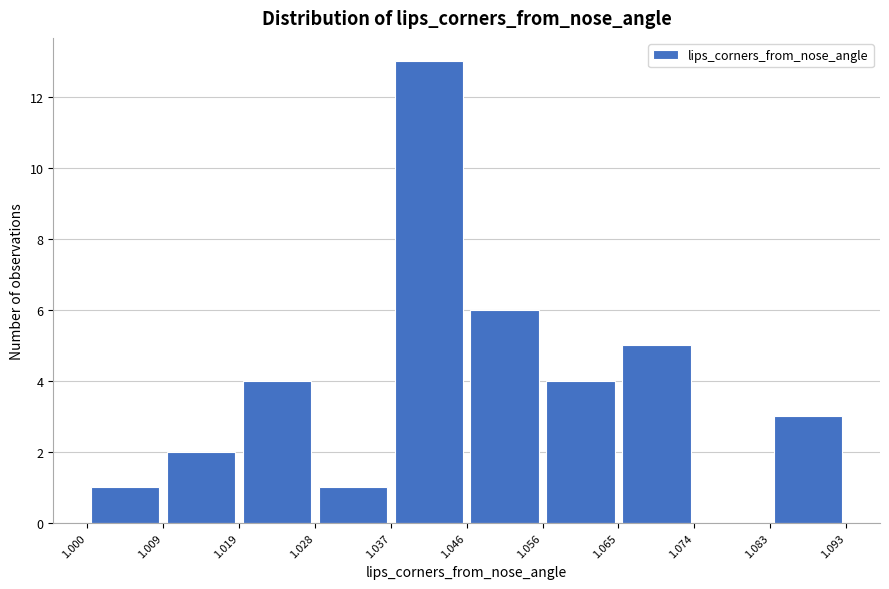

Reading left to right, list every bar in this chart as the range it spans on the x-axis followed by its height. The values are not printed on the chart, so give them approximately, as read against the axis.

1.000 to 1.009: 1
1.009 to 1.019: 2
1.019 to 1.028: 4
1.028 to 1.037: 1
1.037 to 1.046: 13
1.046 to 1.056: 6
1.056 to 1.065: 4
1.065 to 1.074: 5
1.074 to 1.083: 0
1.083 to 1.093: 3